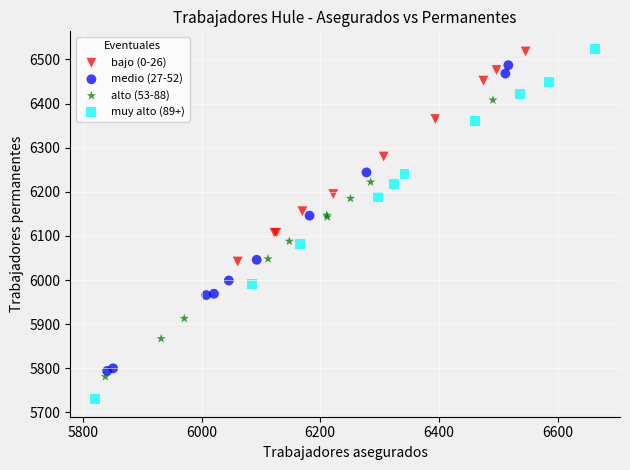

Which series has the widest spread of Y values?

muy alto (89+)